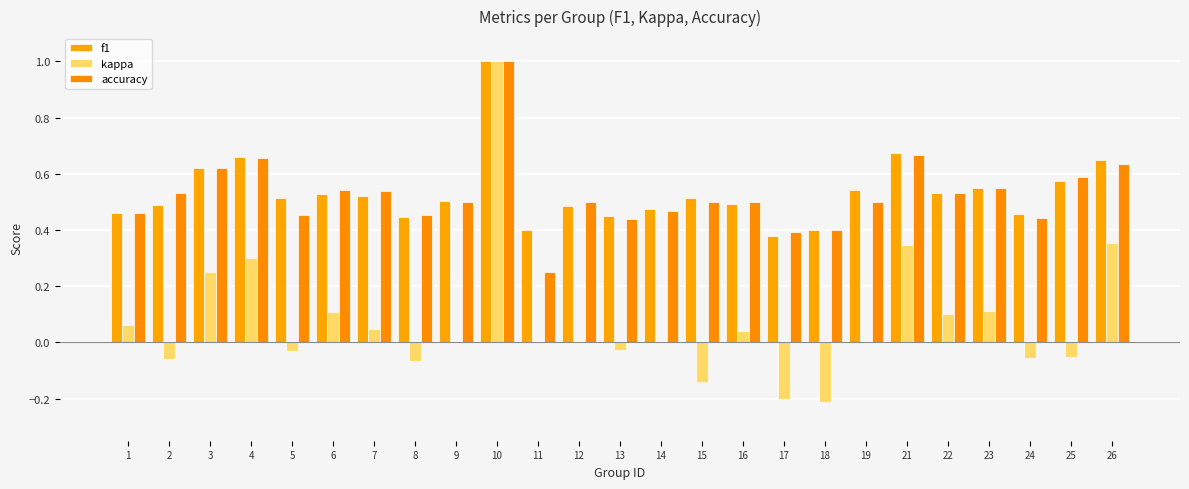

Which category has the lowest value across all series?

18